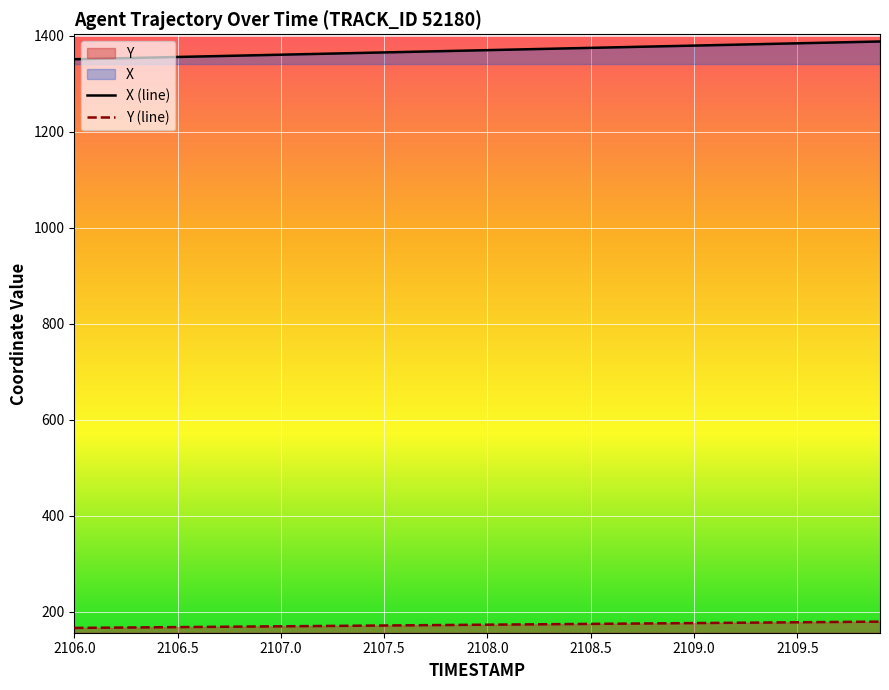

List the series in order of their overall mean, lowest first.

Y (line), X (line)